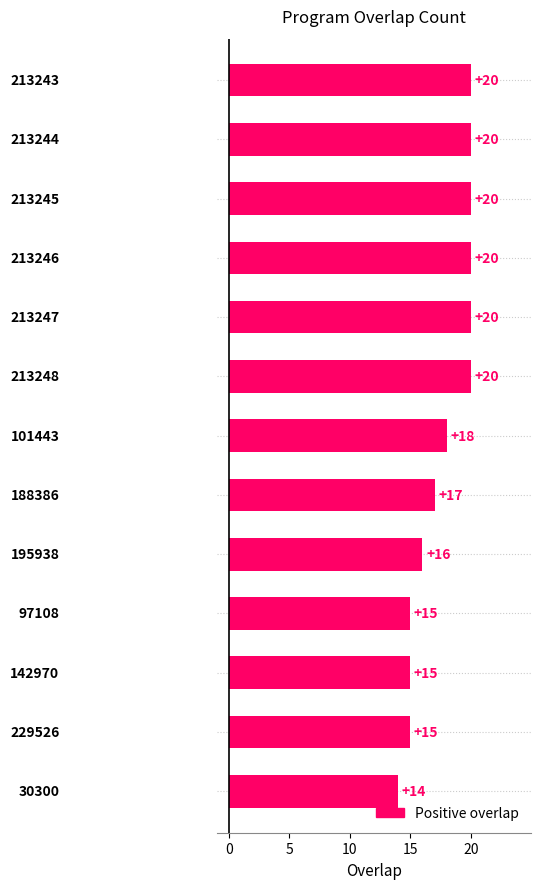

Count the values in the range 15 to 20.

12